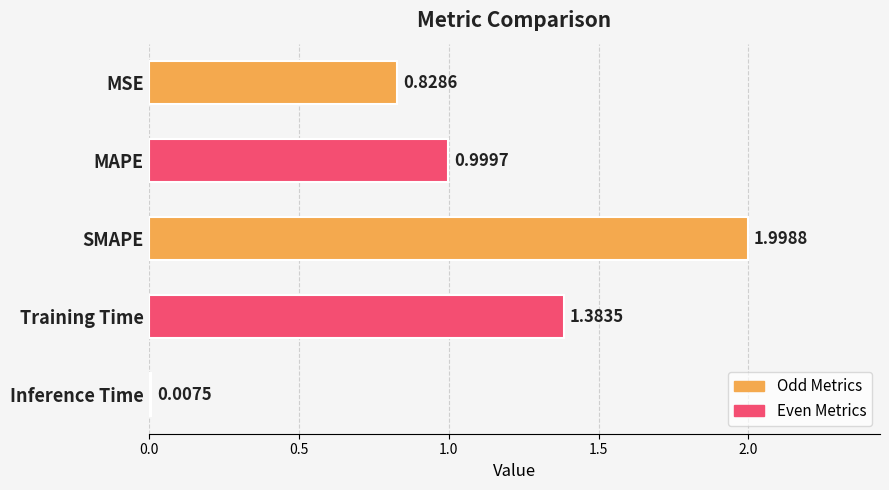

How many categories are shown in the chart?

5